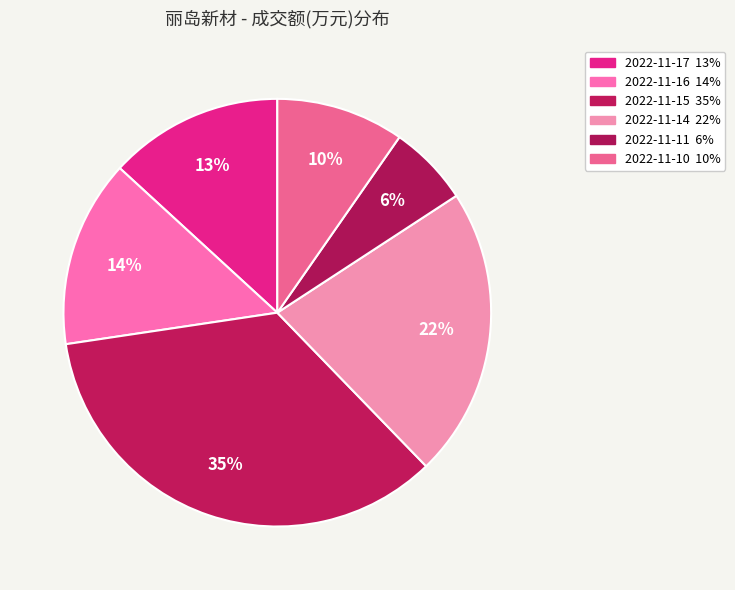

Rank the categories by value from highest to lowest.

2022-11-15, 2022-11-14, 2022-11-16, 2022-11-17, 2022-11-10, 2022-11-11